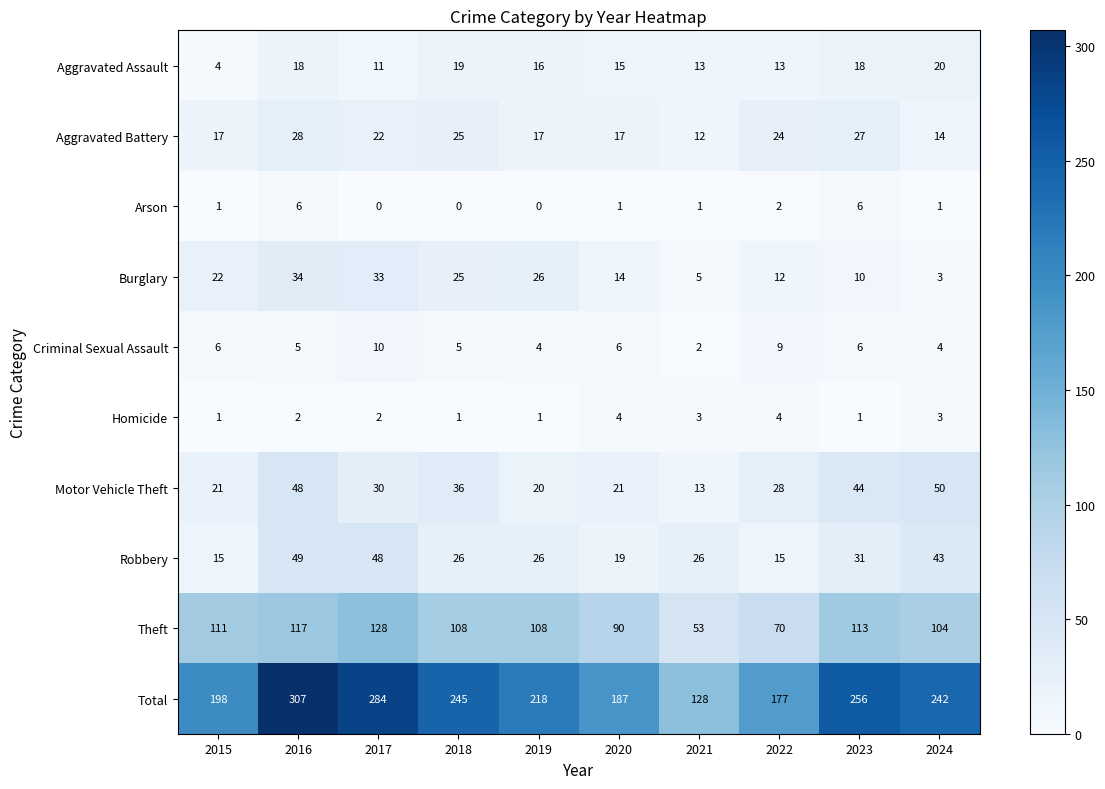

What is the difference between the Motor Vehicle Theft values at 2019 and 2016?

28